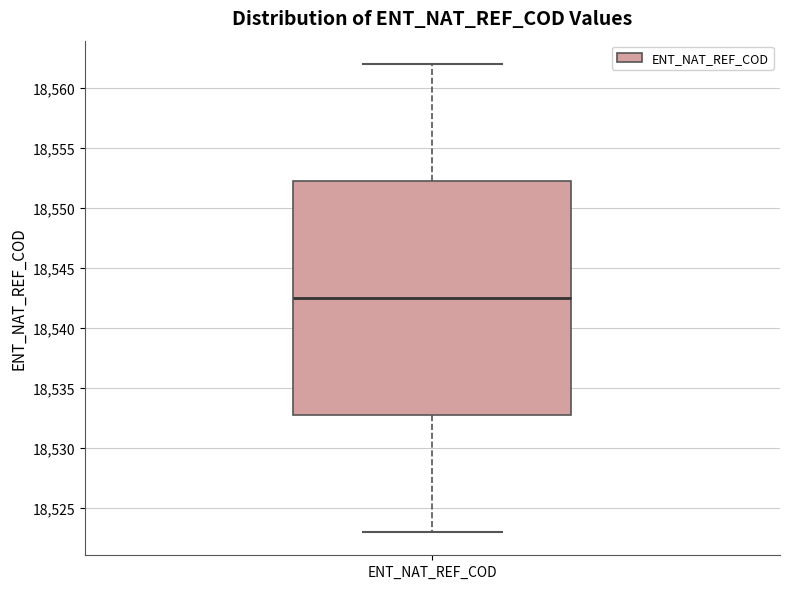

Transcribe this box plot: give where the median line is, the range the box spans, and where the two whiskers end, as read against the y-axis. The values are not printed on the chart, so give them approximately, as read against the axis.

median 18542.5, box 18533.0 to 18552.5, whiskers 18523.0 to 18562.0